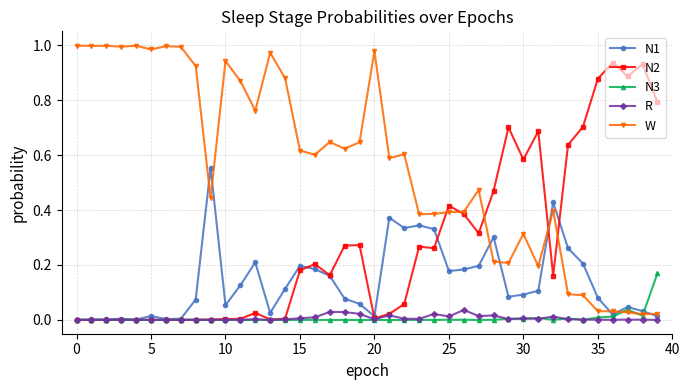

Rank the series by their maximum value, from lowest to highest.

R, N3, N1, N2, W